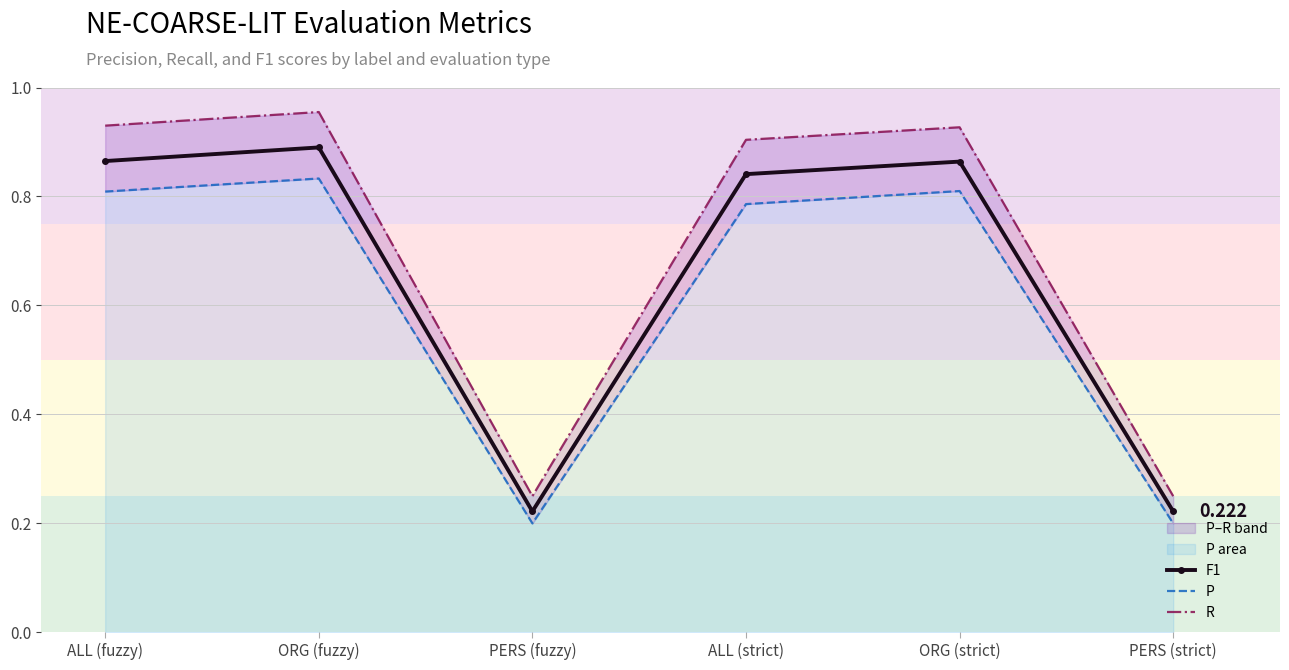

Reading left to right, extract all data points from this chart.

F1: ALL (fuzzy)=0.9	ORG (fuzzy)=0.9	PERS (fuzzy)=0.2	ALL (strict)=0.8	ORG (strict)=0.9	PERS (strict)=0.2
P: ALL (fuzzy)=0.8	ORG (fuzzy)=0.8	PERS (fuzzy)=0.2	ALL (strict)=0.8	ORG (strict)=0.8	PERS (strict)=0.2
R: ALL (fuzzy)=0.9	ORG (fuzzy)=1.0	PERS (fuzzy)=0.2	ALL (strict)=0.9	ORG (strict)=0.9	PERS (strict)=0.2